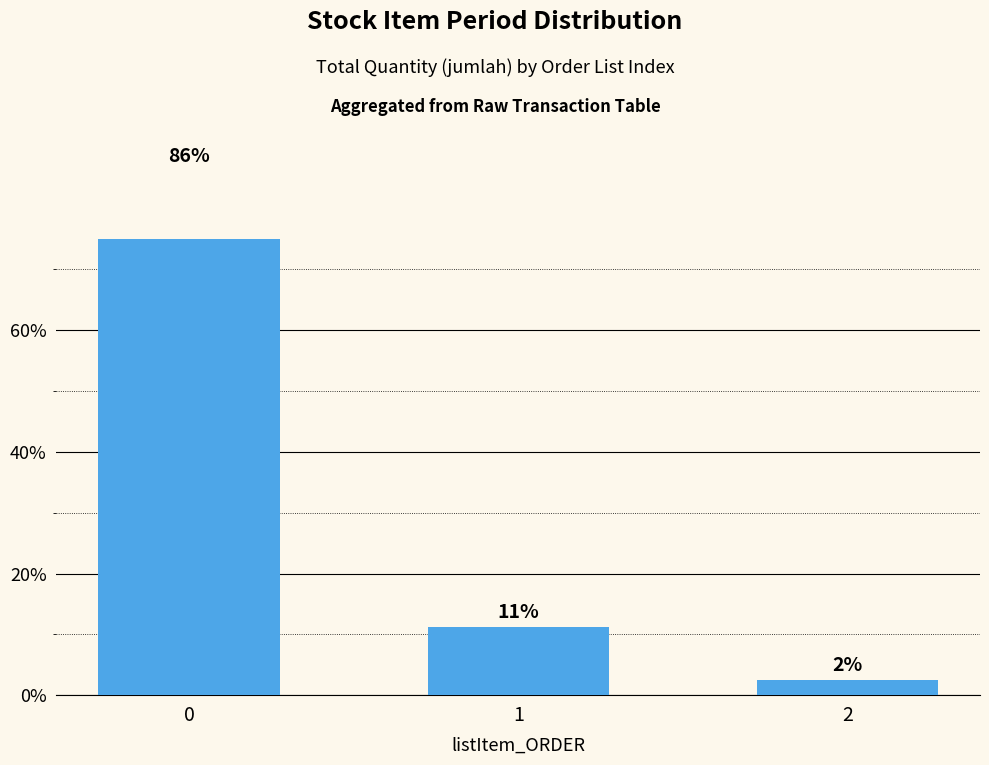

What is the difference between the maximum and minimum values?

83.8